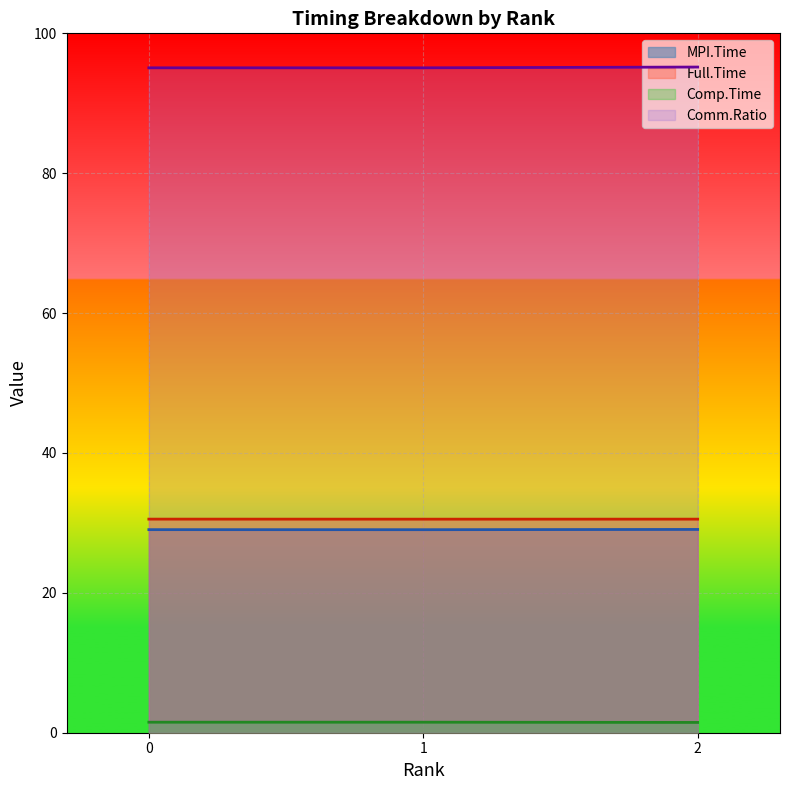

Count the MPI.Time values in the range 29 to 30.

3